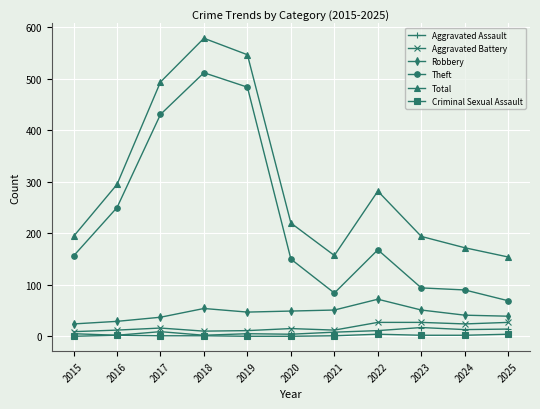

True or false: Aggravated Battery has more than 1 interior local peaks.

True